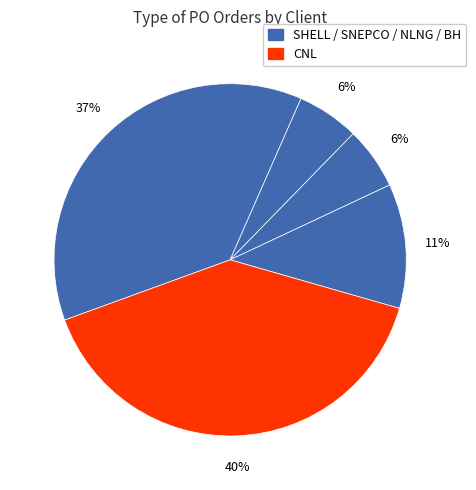

How many segments does this pie chart have?

5